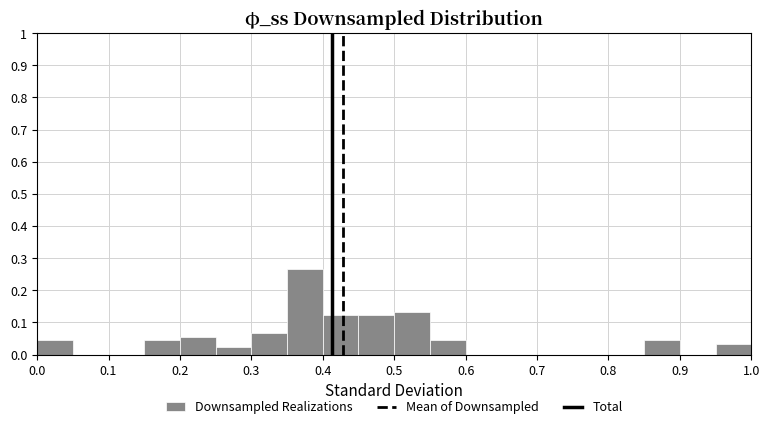

How tall is the bar that spans 0.30 to 0.35 on the x-axis? The values are not printed on the chart, so give them approximately, as read against the axis.

0.07